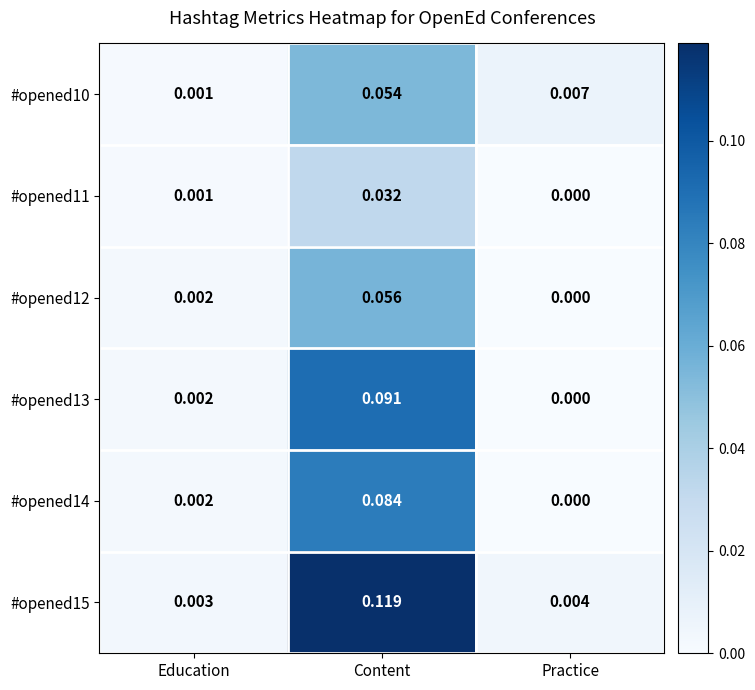

List the labels in order of #opened11 value, largest first.

Content, Education, Practice